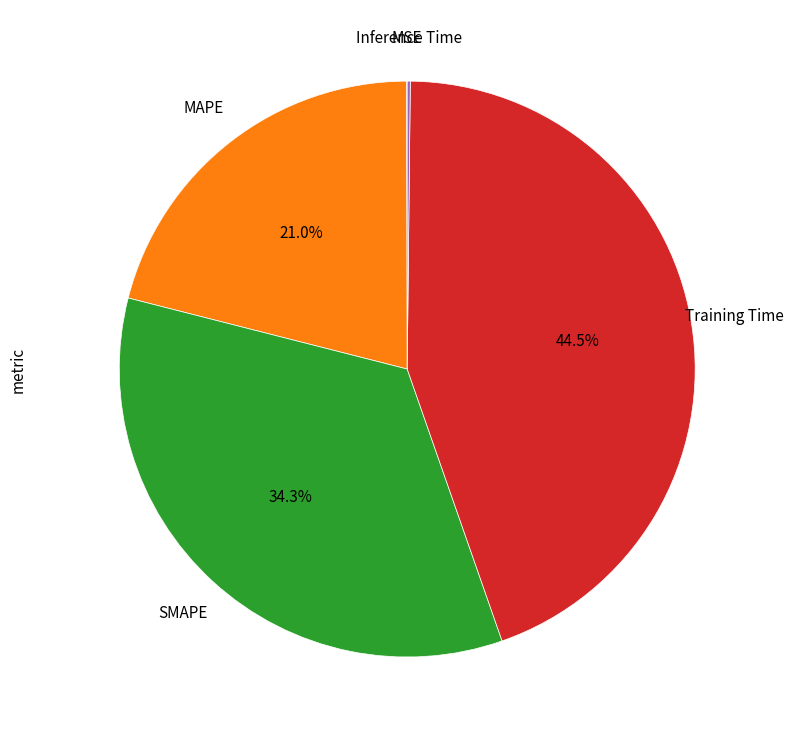

Is there a majority slice in this chart?

No